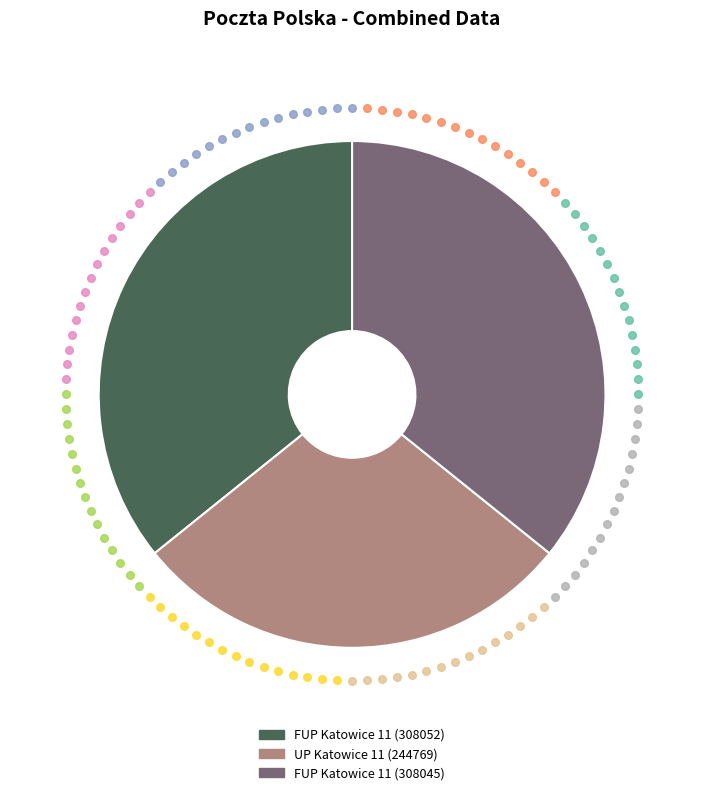

Does FUP Katowice 11 (308045) represent more than half of the total?

No